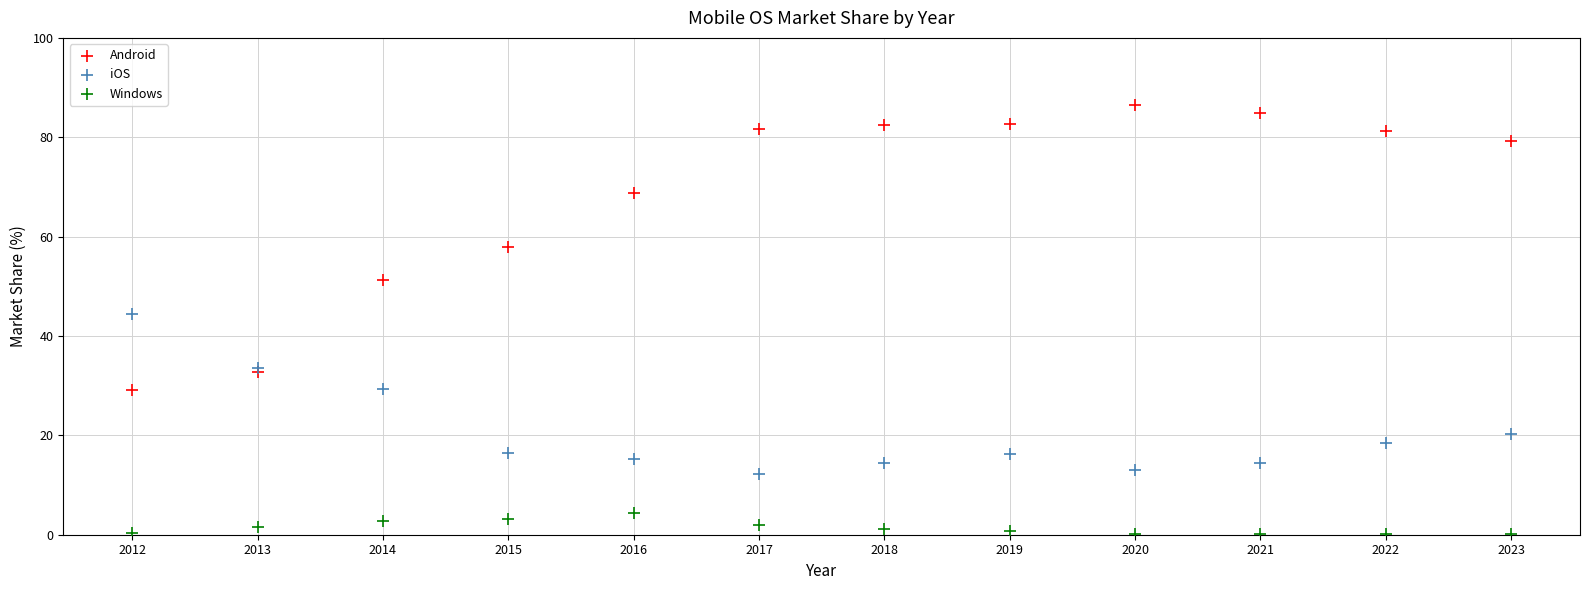

Across all series, what Y value is closest to 43?

44.4